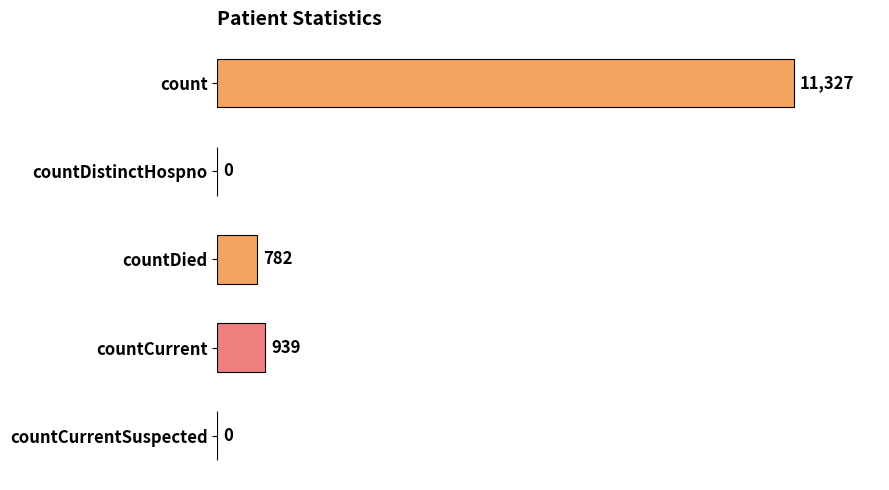

What is the change in value from count to countDistinctHospno?

-11327